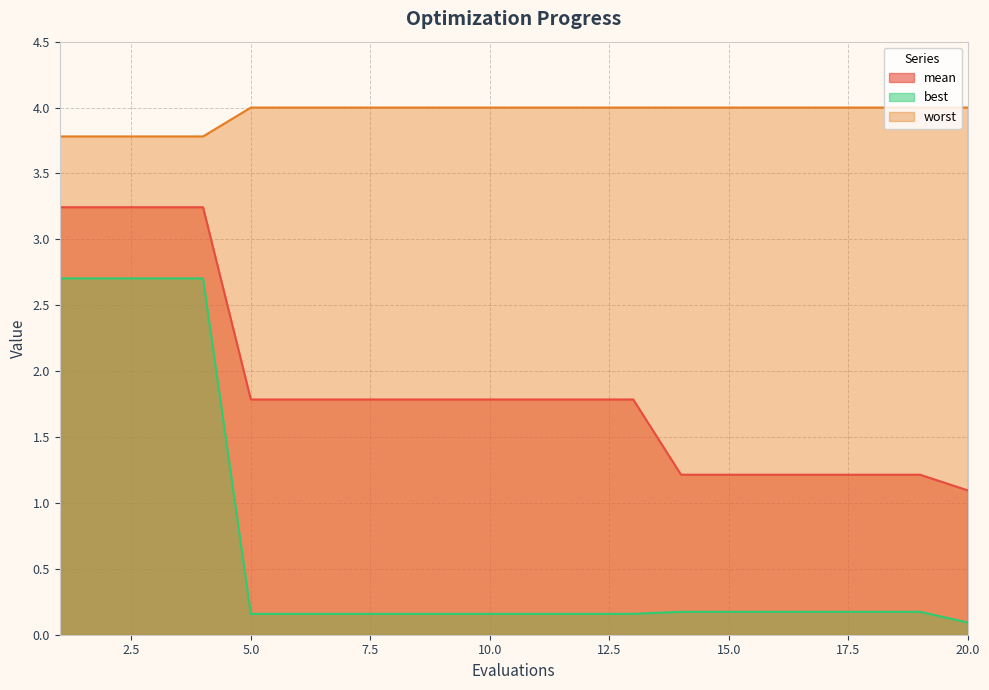

Does the chart have visible grid lines?

Yes